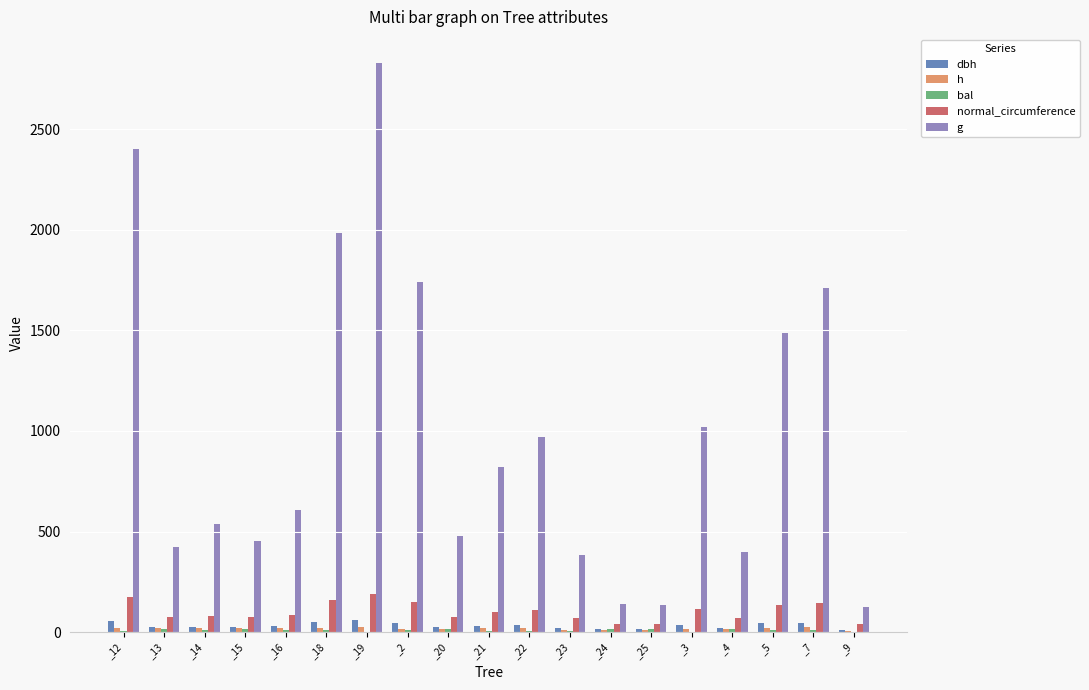

Reading right to left, extract all data points from this chart.

dbh: 12.7	46.7	43.5	22.5	36.0	13.1	13.4	22.1	35.1	32.4	24.6	47.1	60.0	50.3	27.8	23.9	26.1	23.1	55.3
h: 6.2	24.0	22.5	14.6	16.9	9.8	10.9	12.5	19.7	19.0	16.8	16.5	27.0	20.5	21.7	21.1	18.7	19.6	21.2
bal: 0.0	9.8	12.3	14.9	0.0	15.9	15.5	5.5	2.9	6.7	13.0	8.9	1.4	7.9	10.6	13.7	11.5	14.3	4.3
normal_circumference: 39.9	146.7	136.7	70.7	113.2	41.0	42.2	69.4	110.4	101.6	77.4	148.0	188.7	158.0	87.3	75.2	82.2	72.7	173.7
g: 126.7	1712.9	1486.2	397.6	1020.7	133.8	142.1	383.6	970.4	821.9	477.2	1742.3	2832.2	1987.1	607.0	450.5	537.1	420.9	2401.8